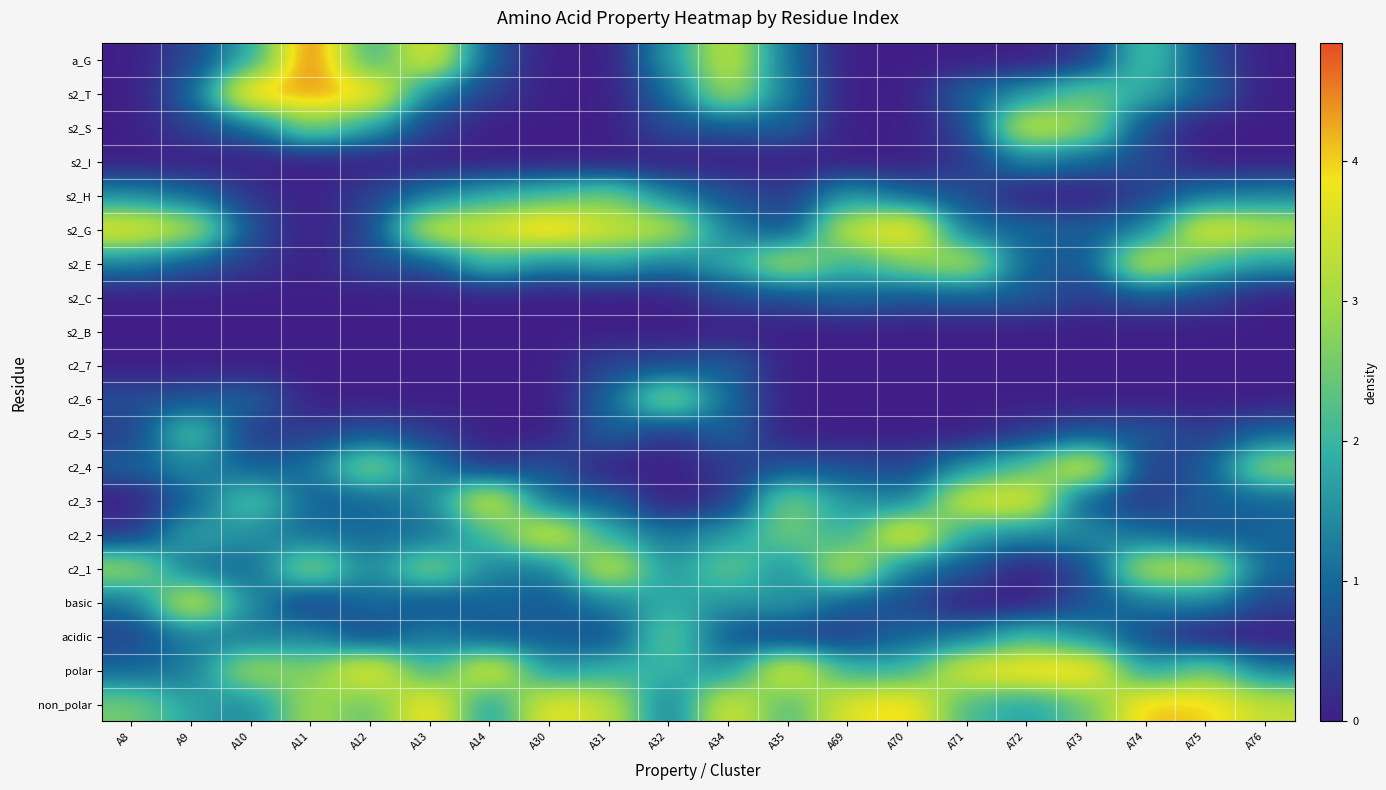

Count the number of data series in this chart.

20